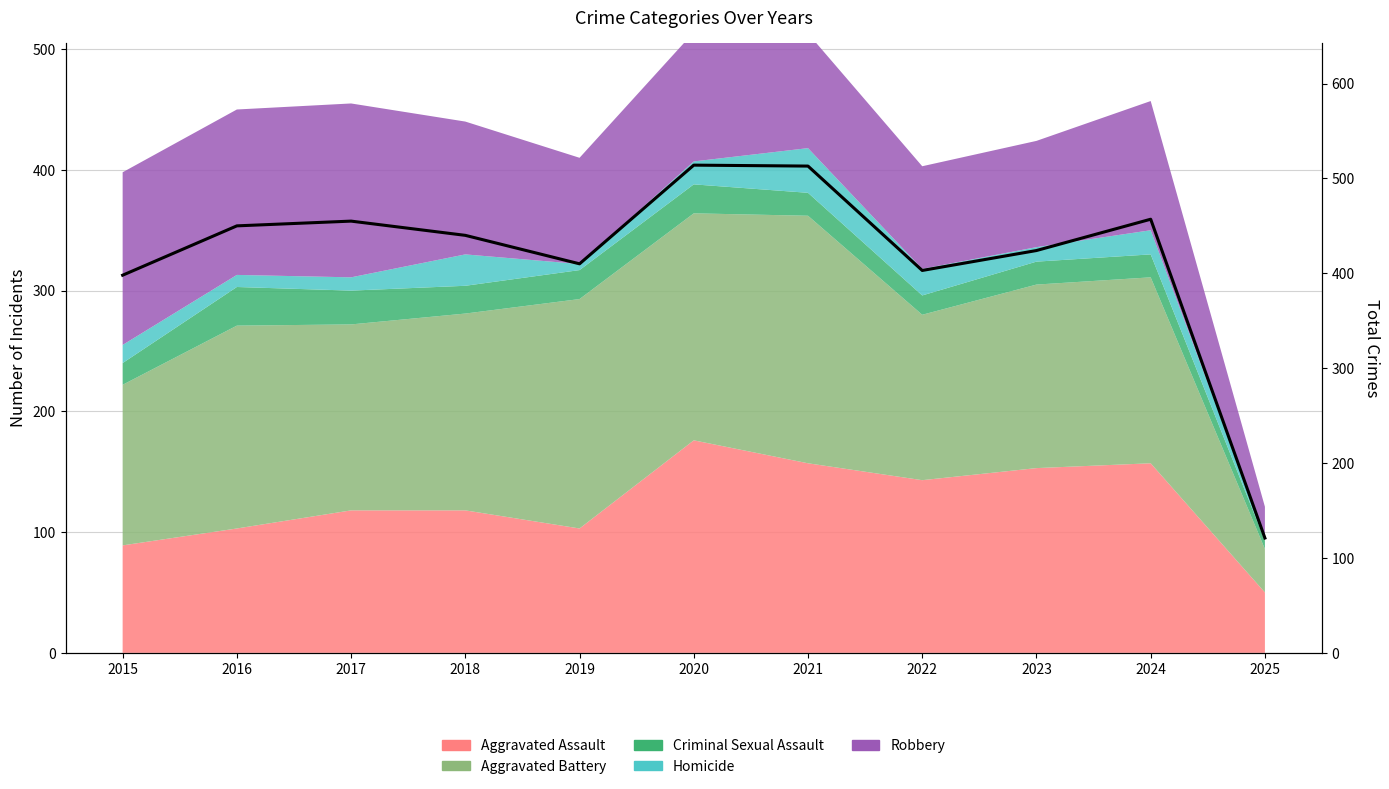

Reading left to right, transcribe all the data shown in this chart.

2015=398	2016=450	2017=455	2018=440	2019=410	2020=514	2021=513	2022=403	2023=424	2024=457	2025=121